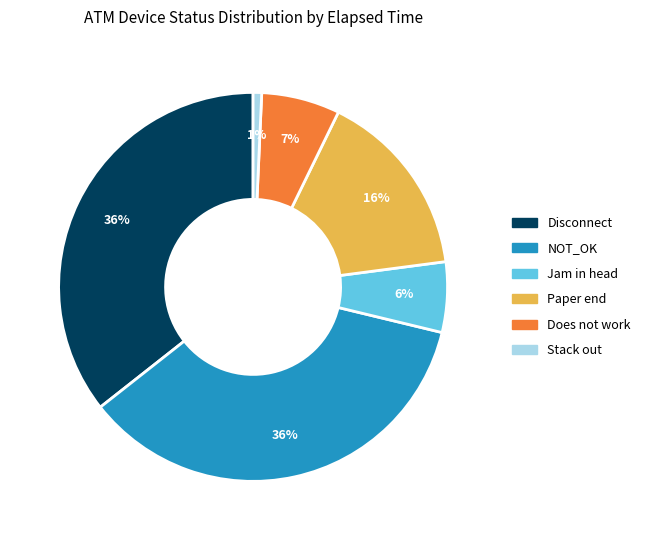

Which has a higher value, Does not work or Jam in head?

Does not work